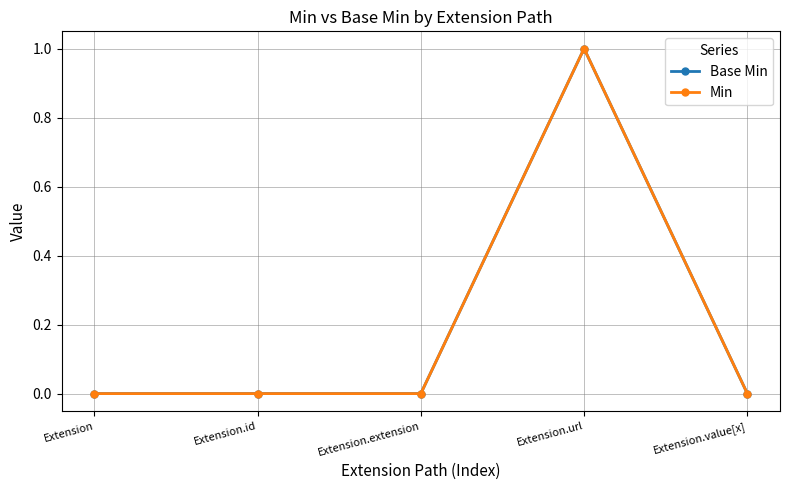

Which label corresponds to the largest value in the chart?

Extension.url